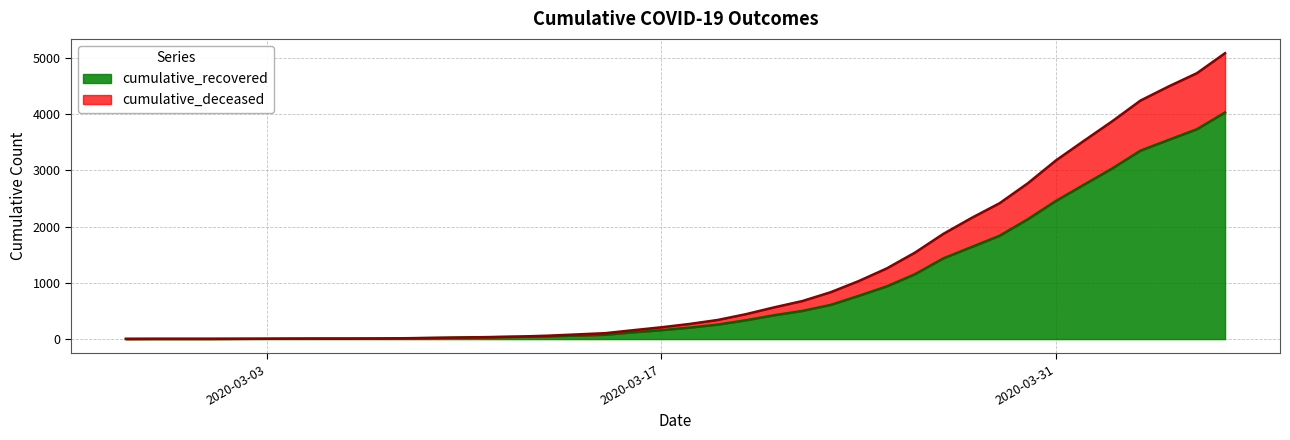

What is the difference between the cumulative_recovered values at 2020-03-11 and 2020-03-31?

2423